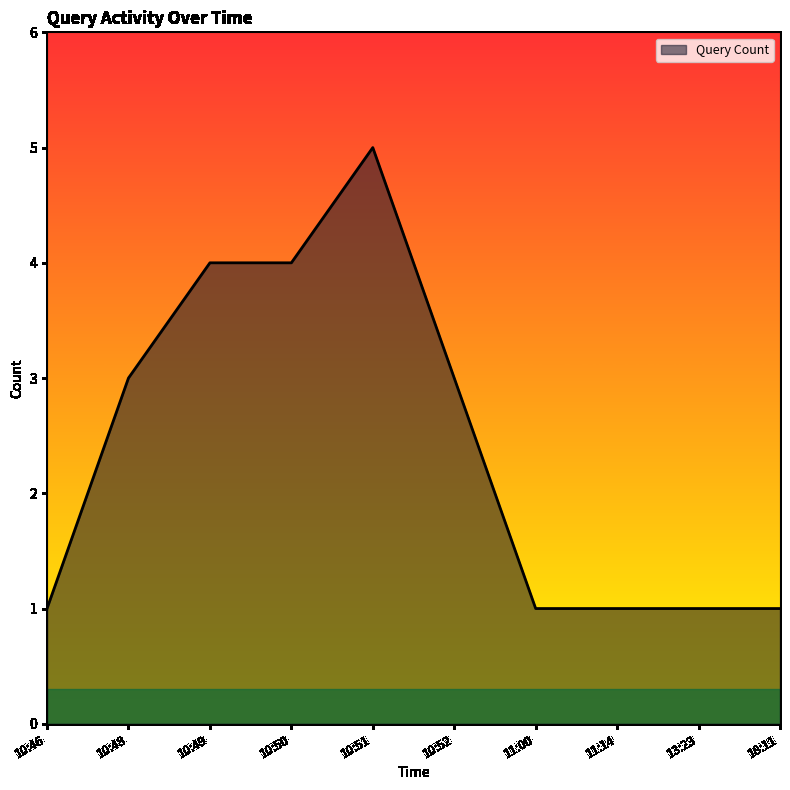

Approximately how many times larger is the value at 10:52 compared to 10:49?

0.8